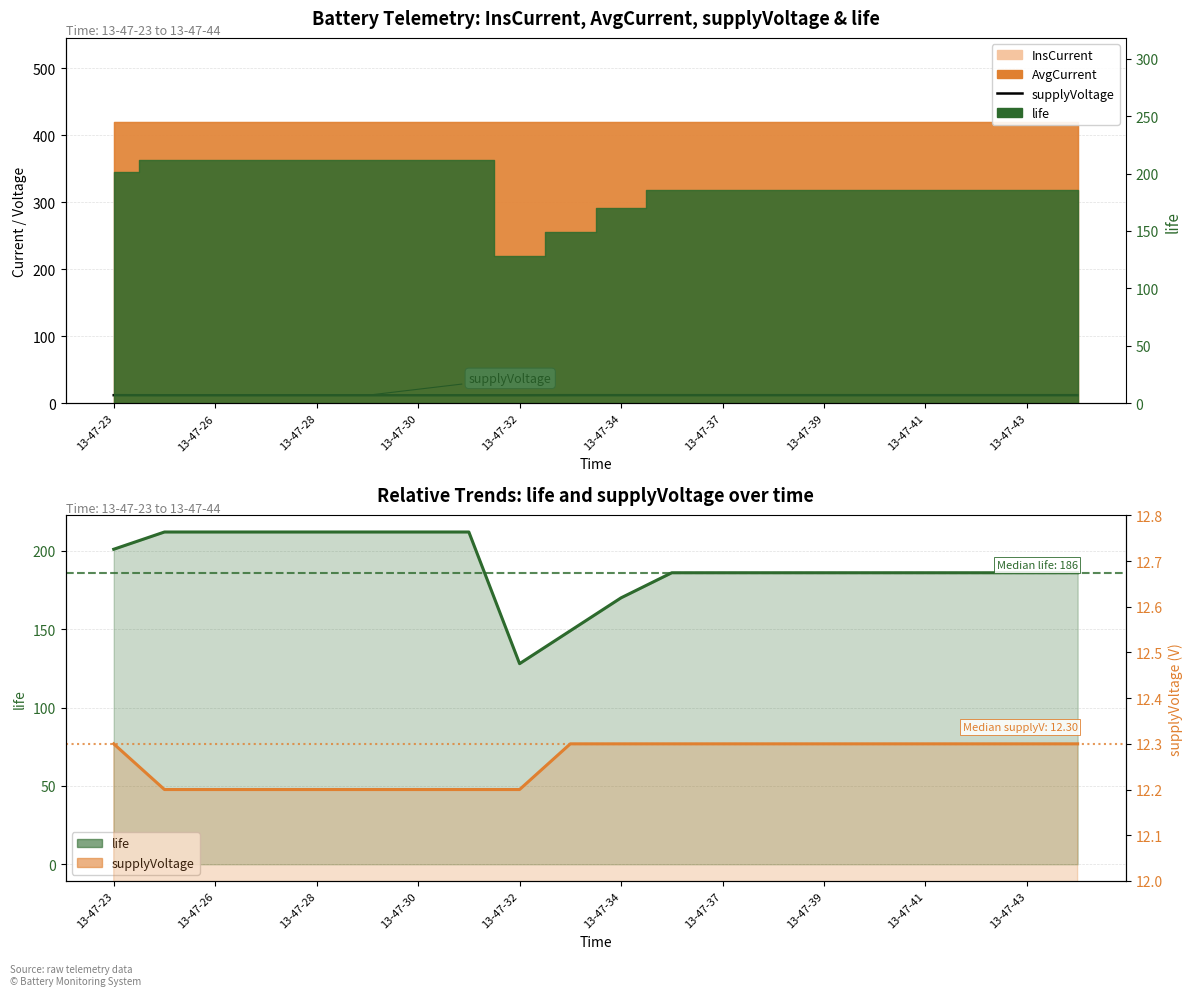

Which category has the highest value across all series?

13-47-26